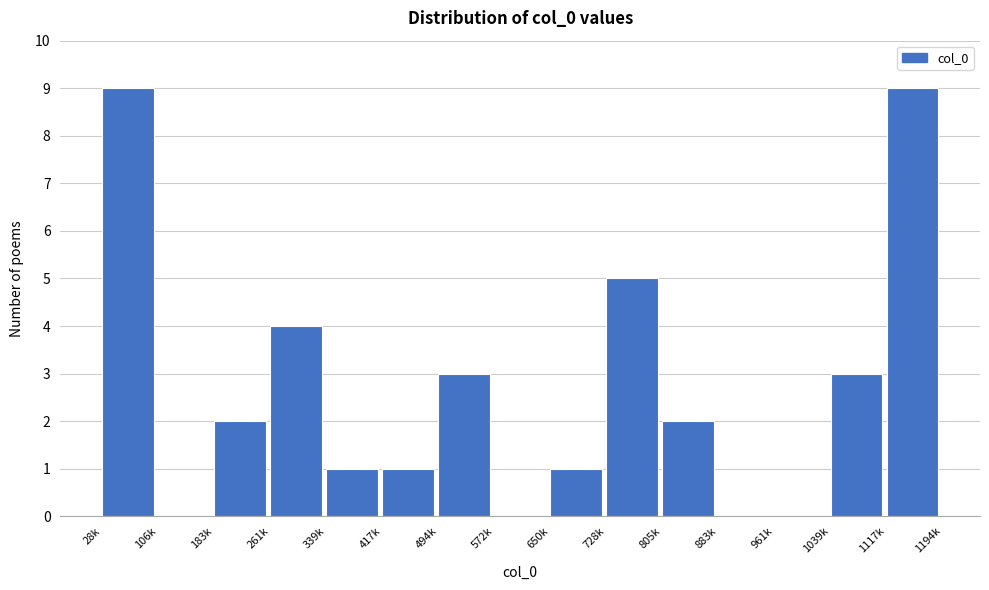

Reading right to left, transcribe all the data shown in this chart.

1117k=9	1039k=3	961k=0	883k=0	805k=2	728k=5	650k=1	572k=0	494k=3	417k=1	339k=1	261k=4	183k=2	106k=0	28k=9